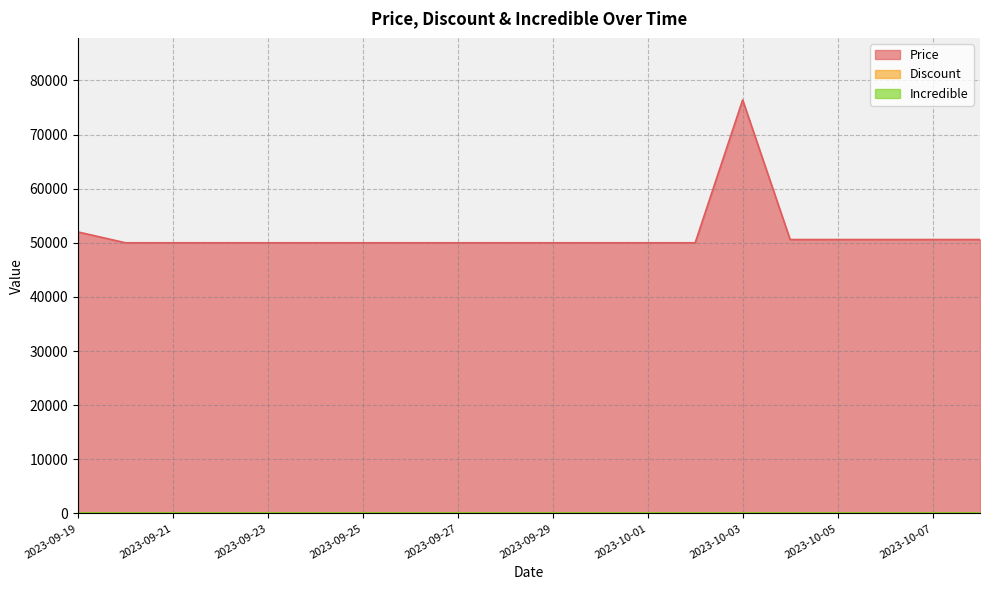

What is the sum of the Discount values at 2023-10-04 and 2023-09-20?

79